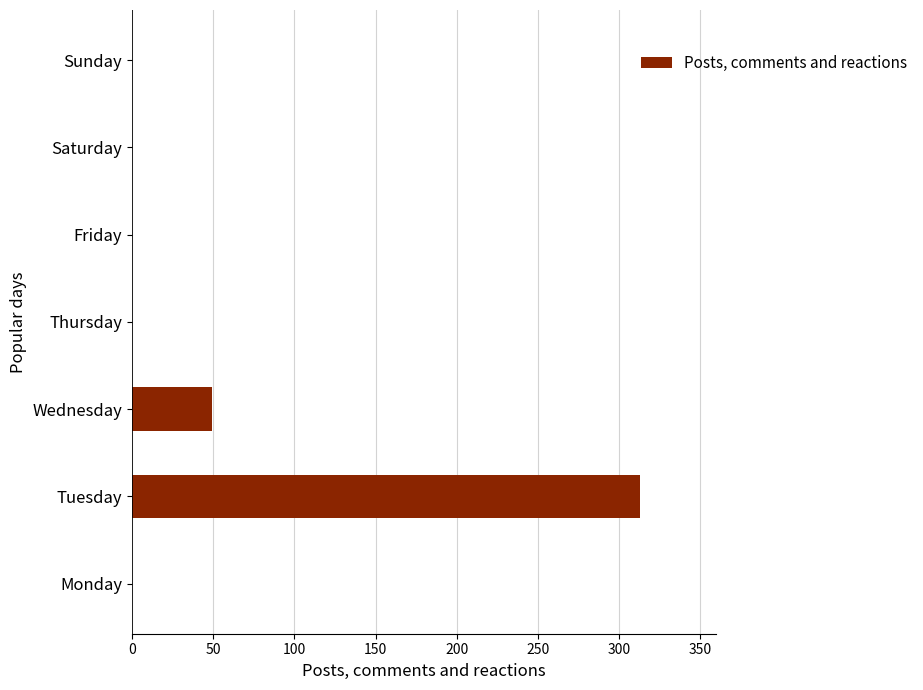

At which label is the value closest to 156?

Wednesday